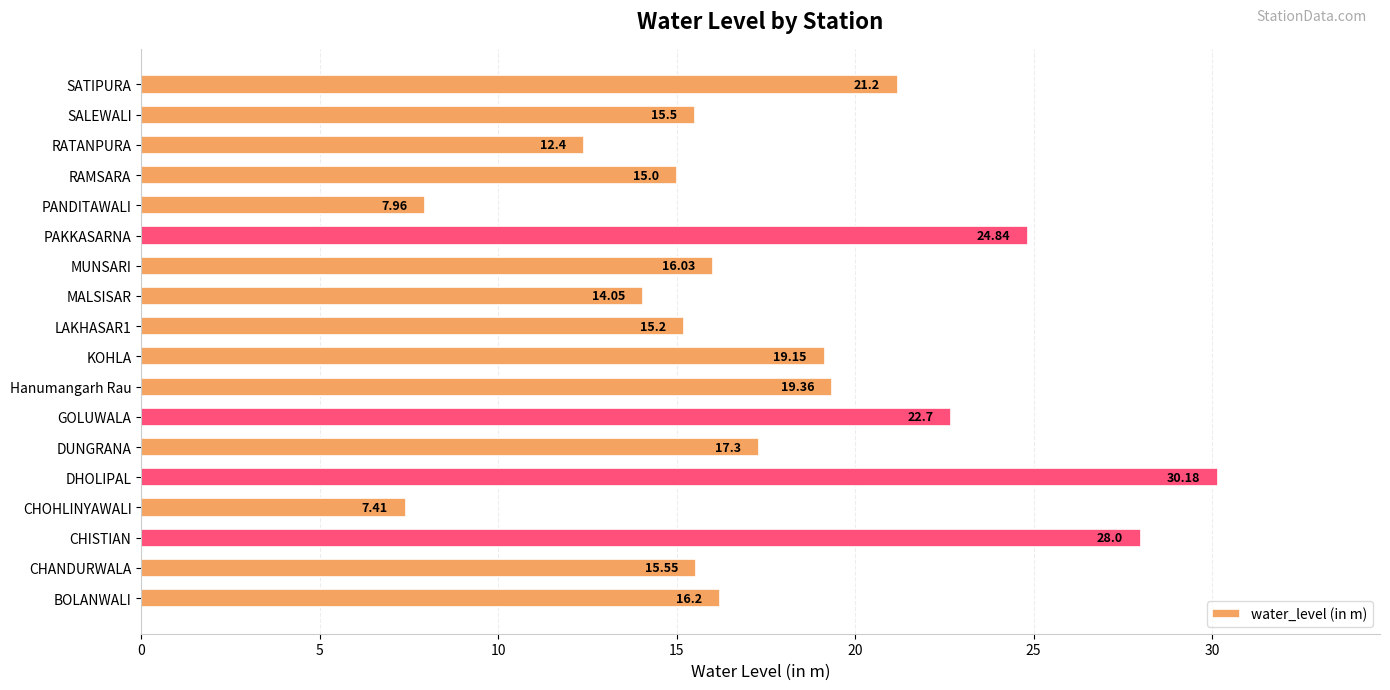

What is the average value?

17.7